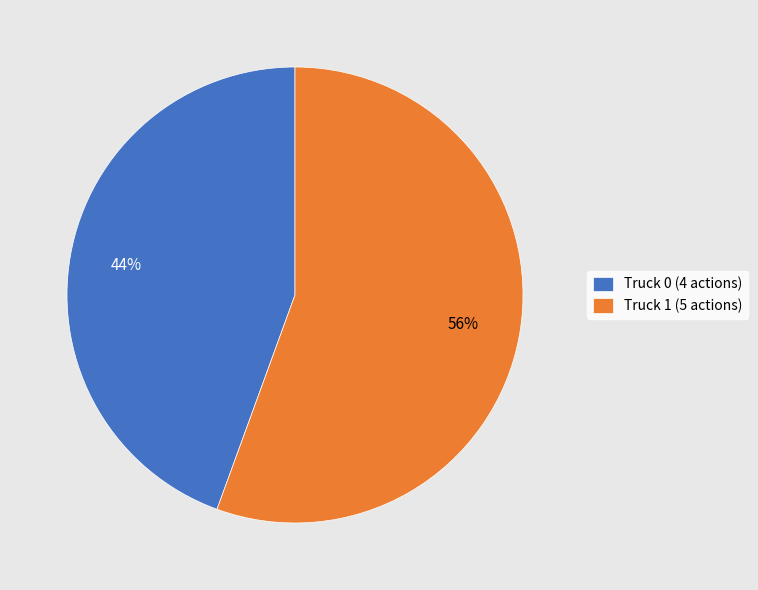

Between Truck 0 (4 actions) and Truck 1 (5 actions), which is larger?

Truck 1 (5 actions)